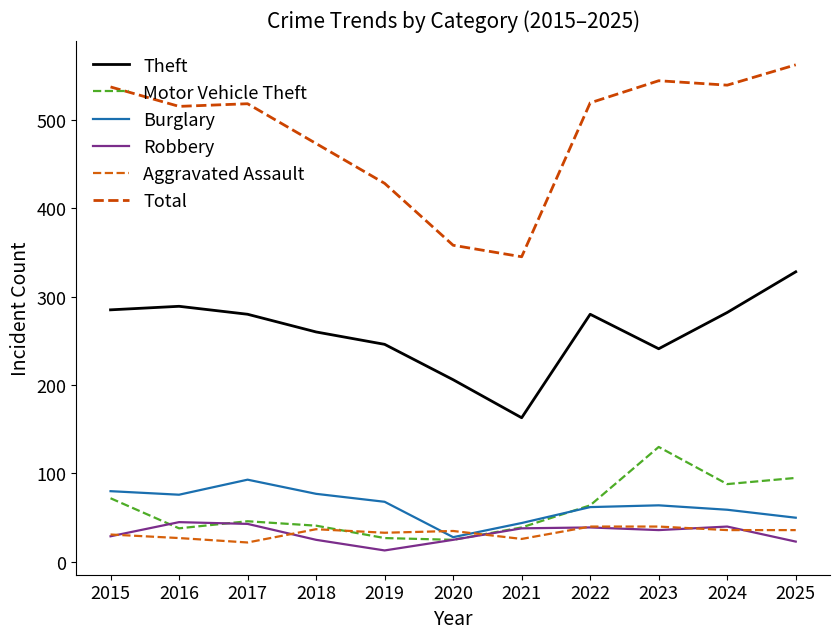

What is the maximum value shown in the chart?

562